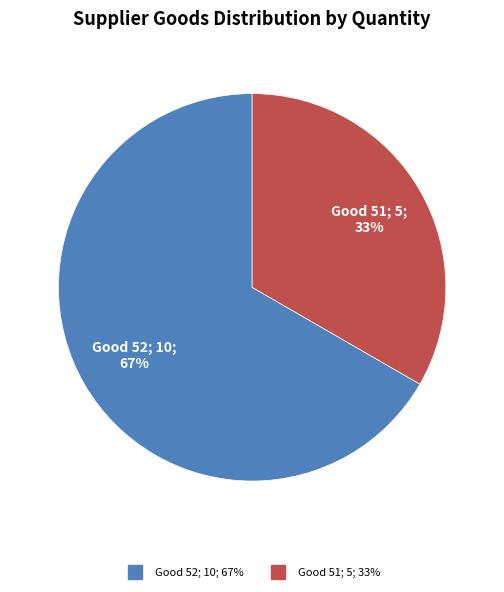

Is there a majority slice in this chart?

Yes